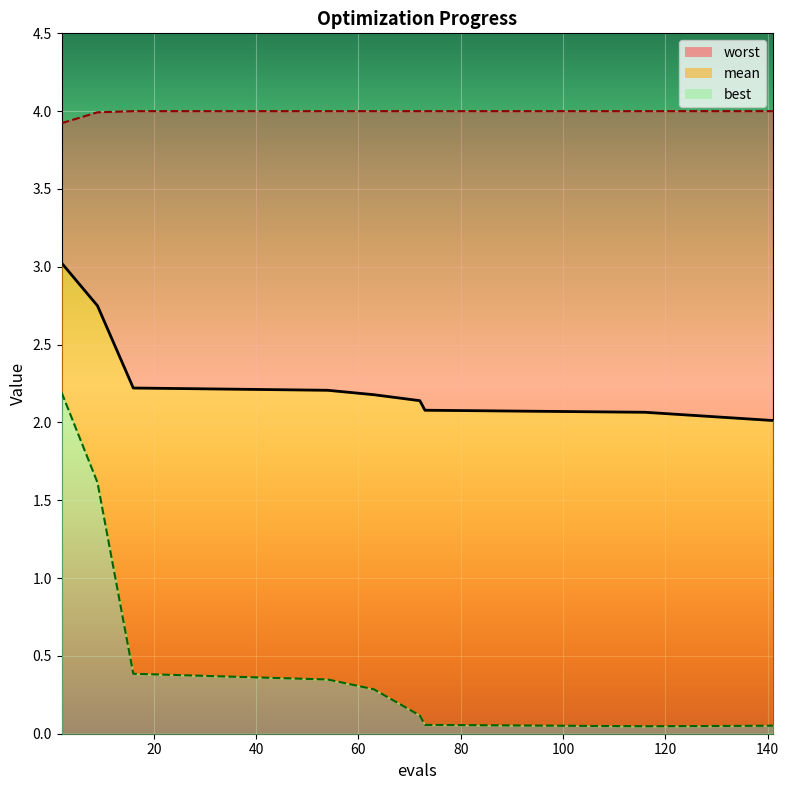

Rank the series by their maximum value, from highest to lowest.

worst, mean, best